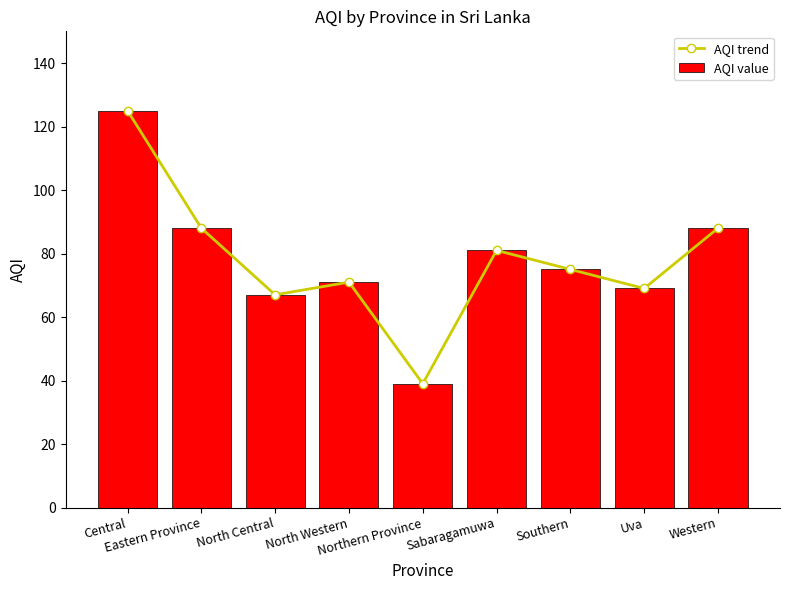

Reading left to right, transcribe all the data shown in this chart.

AQI trend: 125	88	67	71	39	81	75	69	88
AQI value: 125	88	67	71	39	81	75	69	88